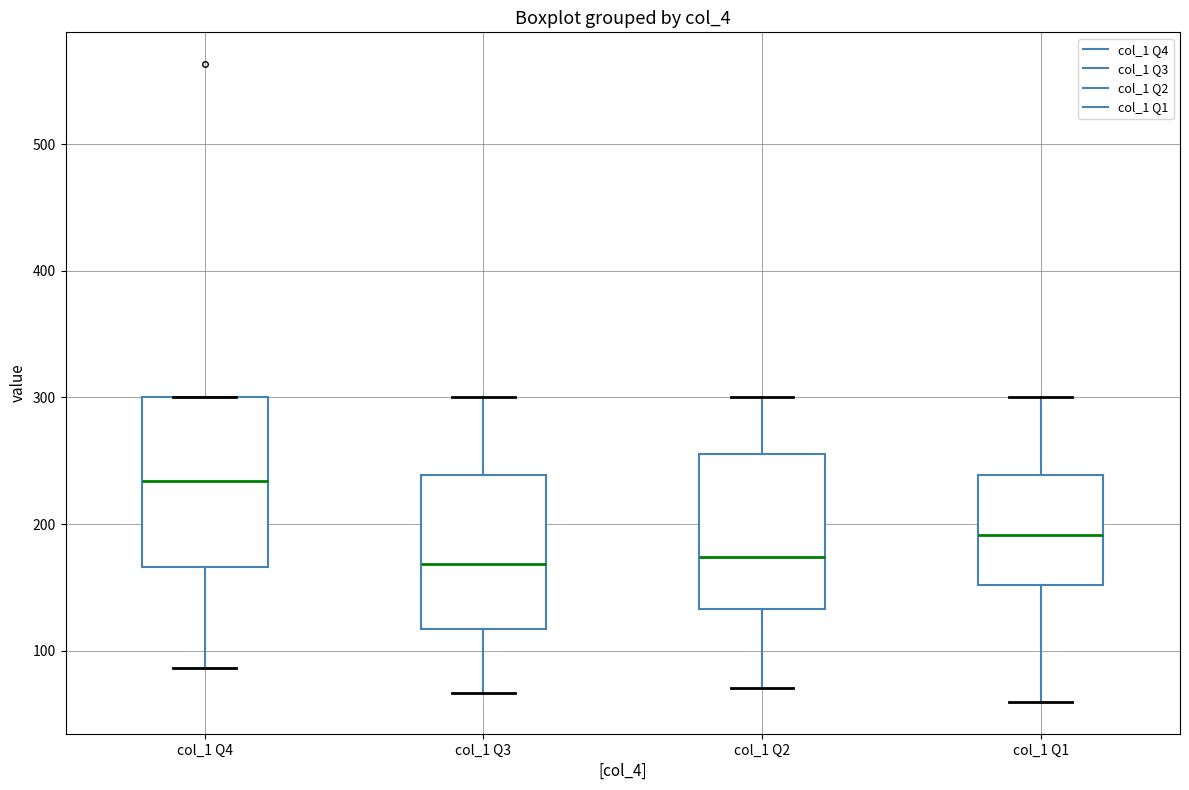

Reading left to right, read every box against the y-axis: the position of its median line, the range the box covers, and the ends of its whiskers. The values are not printed on the chart, so give them approximately, as read against the axis.

col_1 Q4: median 230, box 170 to 300, whiskers 90 to 300
col_1 Q3: median 170, box 120 to 240, whiskers 70 to 300
col_1 Q2: median 170, box 130 to 260, whiskers 70 to 300
col_1 Q1: median 190, box 150 to 240, whiskers 60 to 300